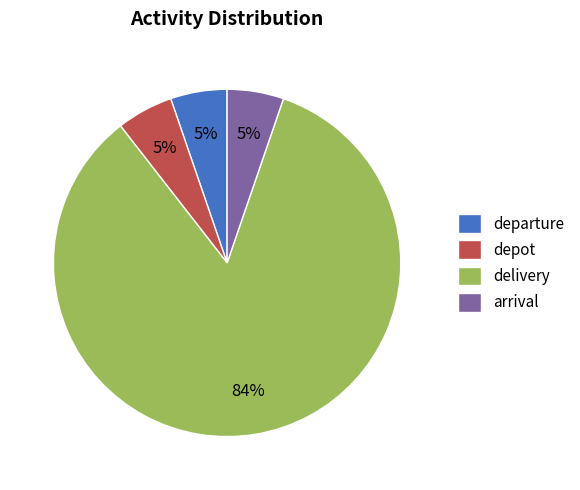

What is the largest slice in the pie chart?

delivery